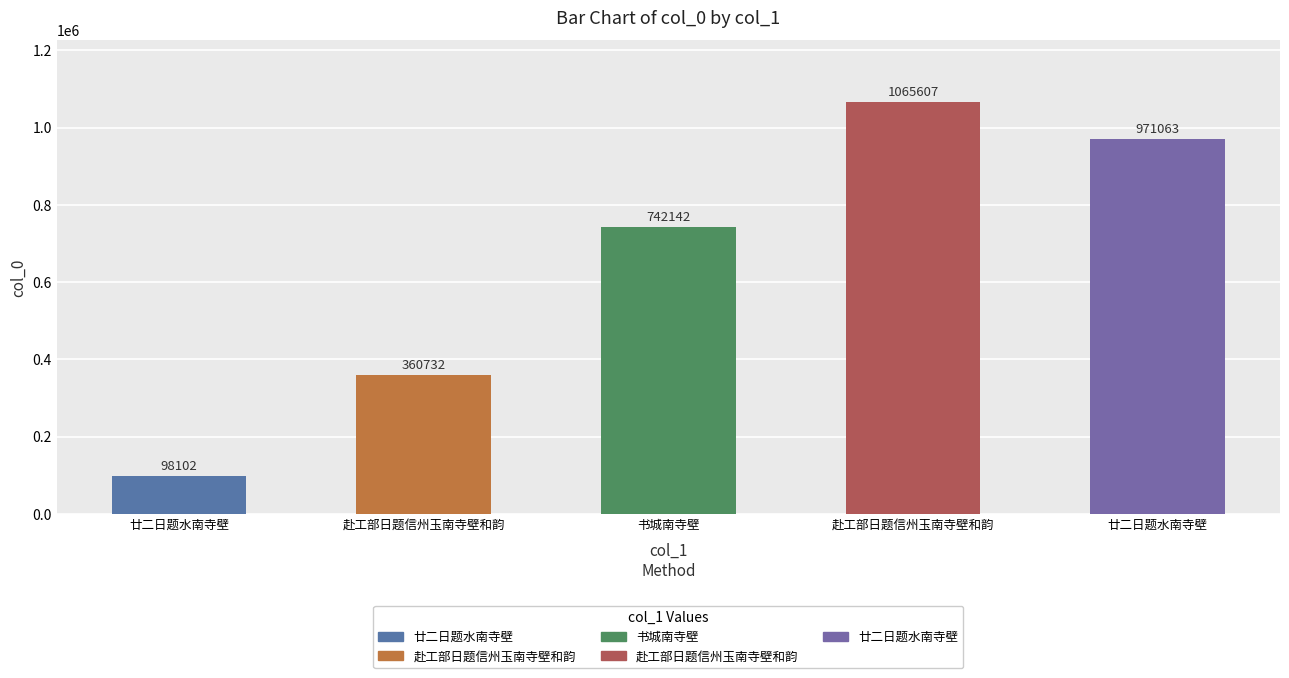

Which category has the highest value across all series?

赴工部日题信州玉南寺壁和韵